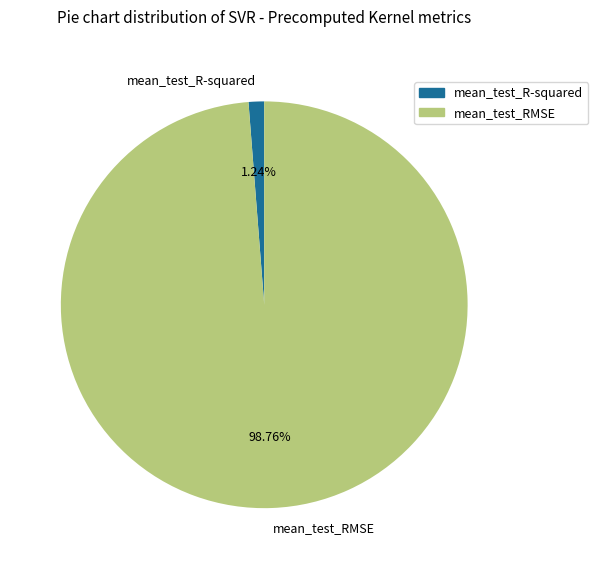

To the nearest percent, what percentage of the pie is mean_test_R-squared?

1%